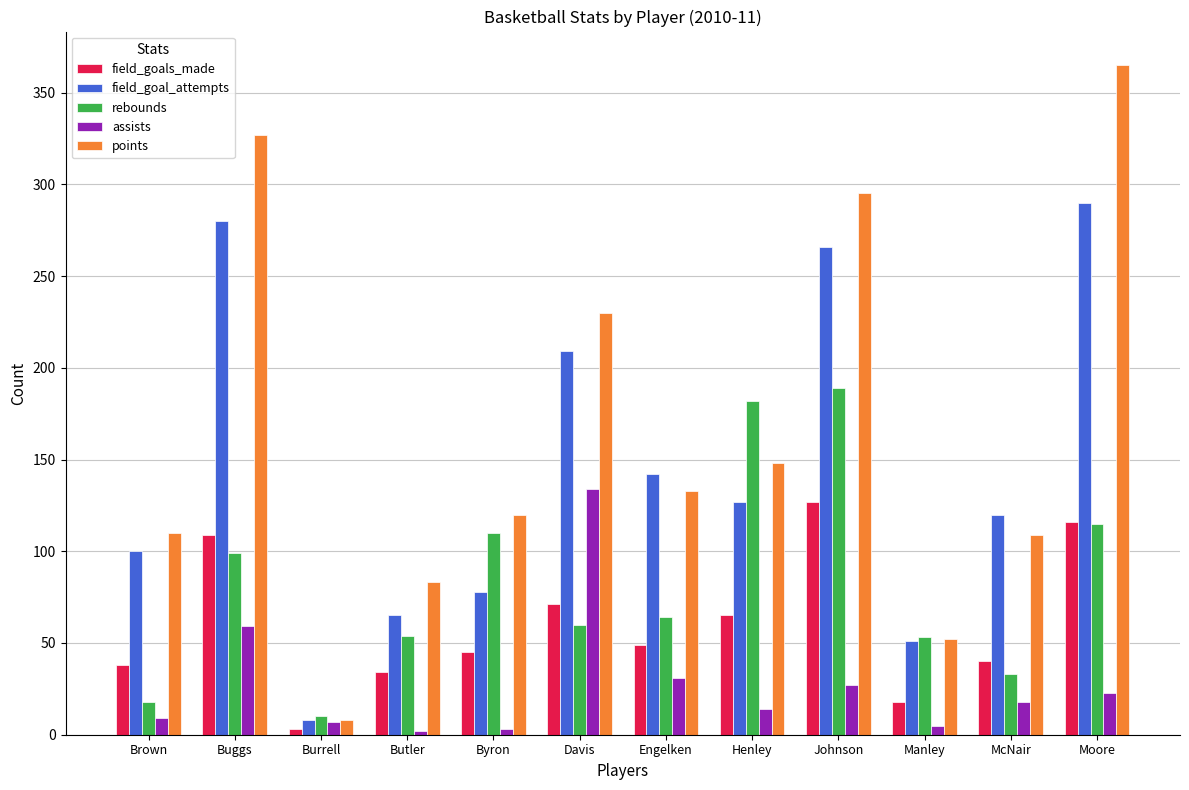

The field_goal_attempts series shows 50 at Brown. True or false?

False